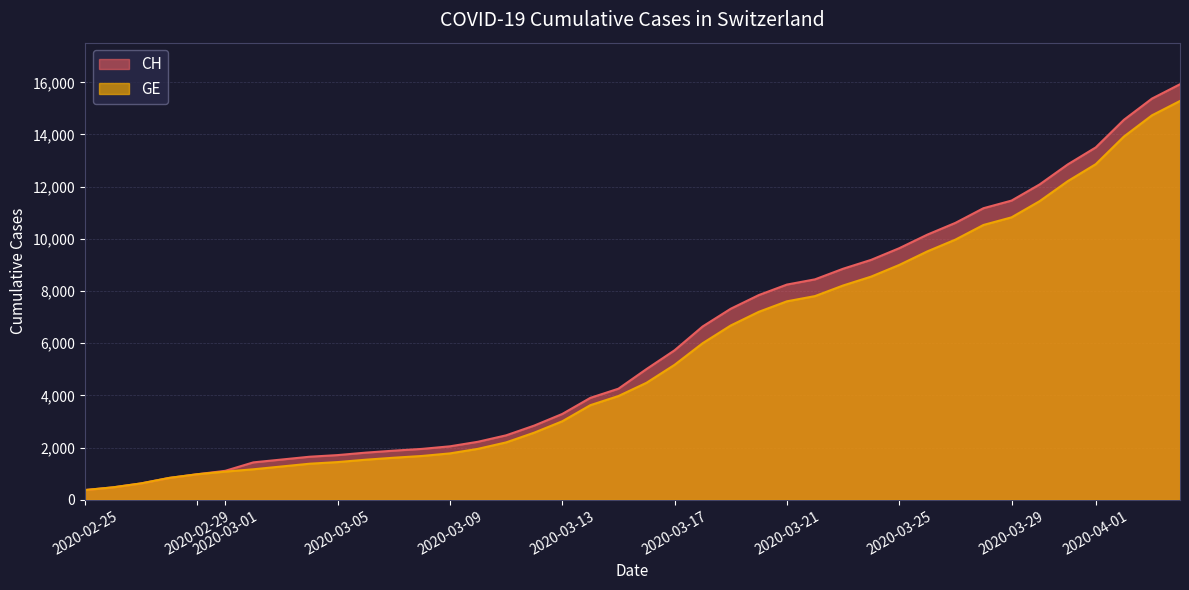

How many lines are shown in the chart?

2